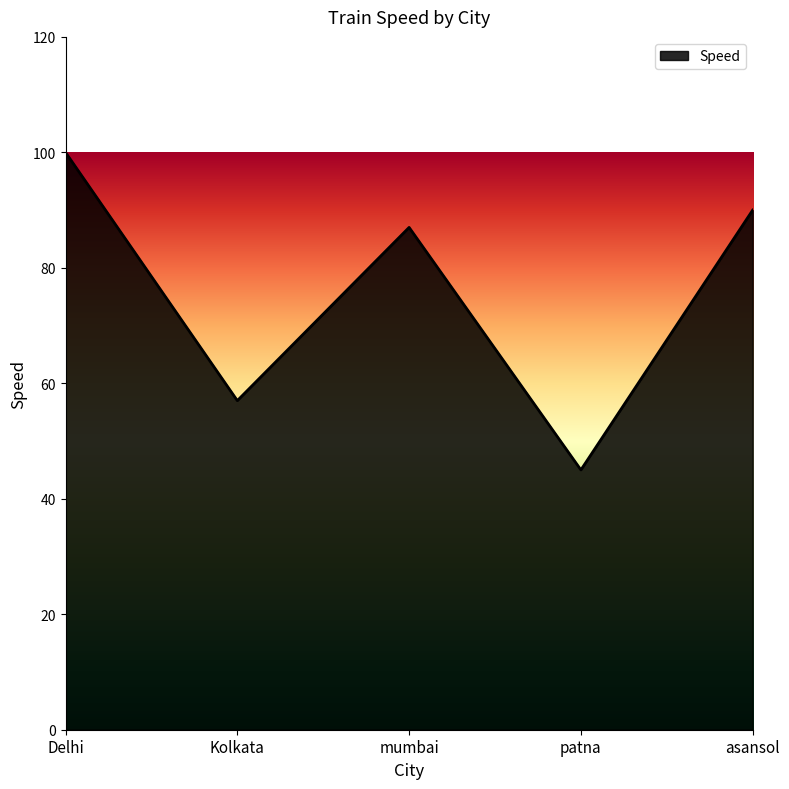

Where is the first local maximum?

mumbai